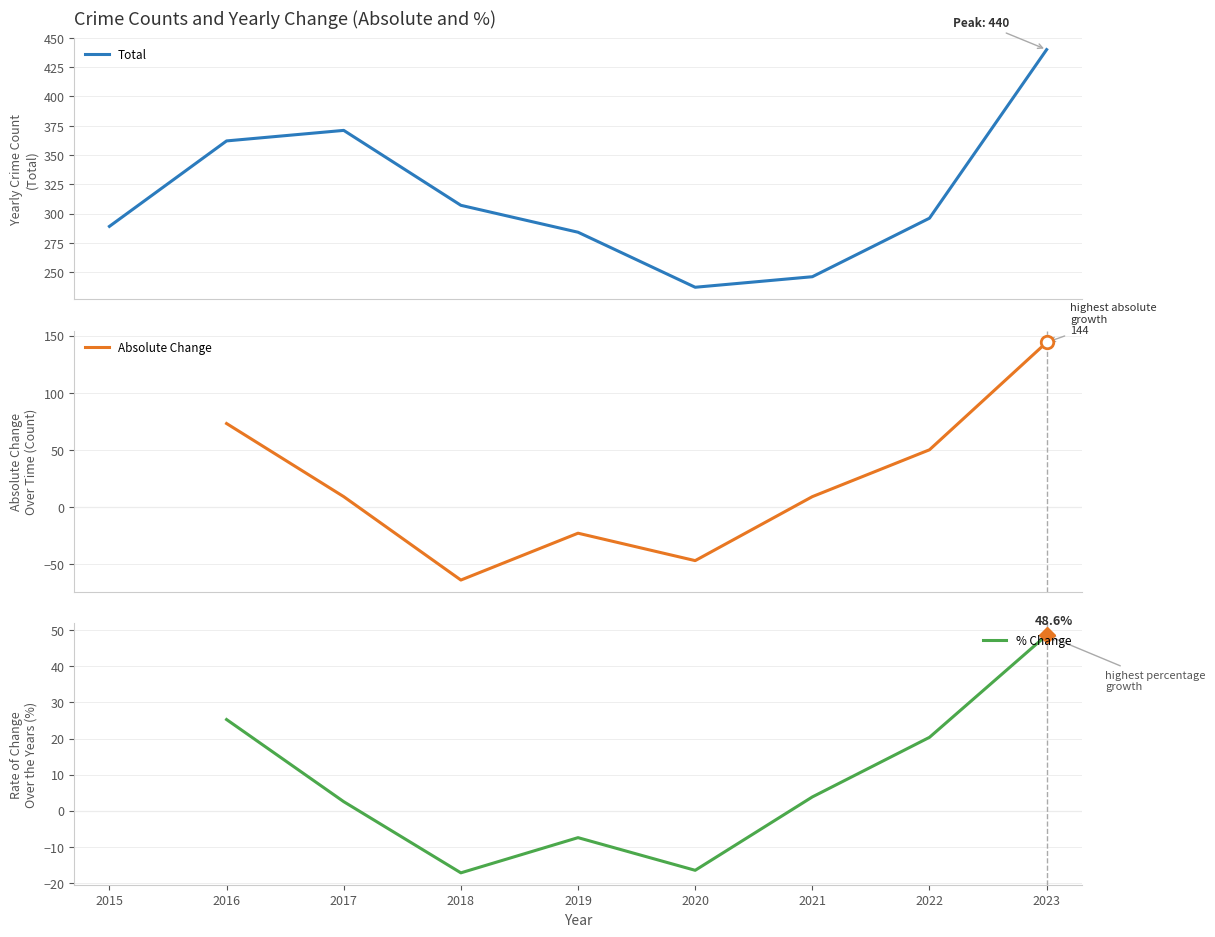

Is this an area chart (filled region under the line)?

No